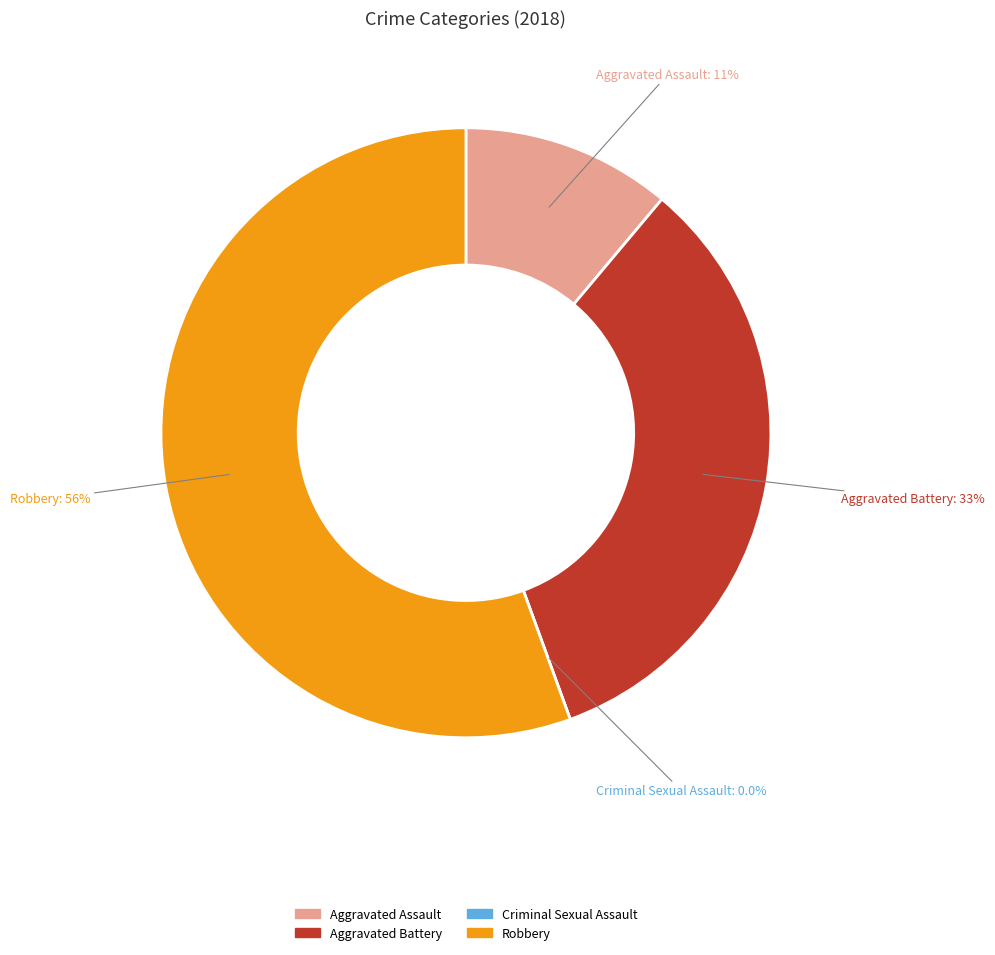

Is there any slice that represents more than half of the pie?

Yes